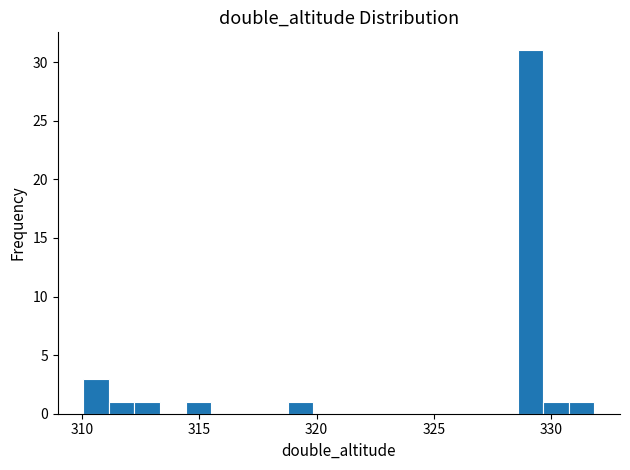

Around what value on the x-axis is the tallest bar? Give the approximate position of its centre, as read against the axis.

329.0